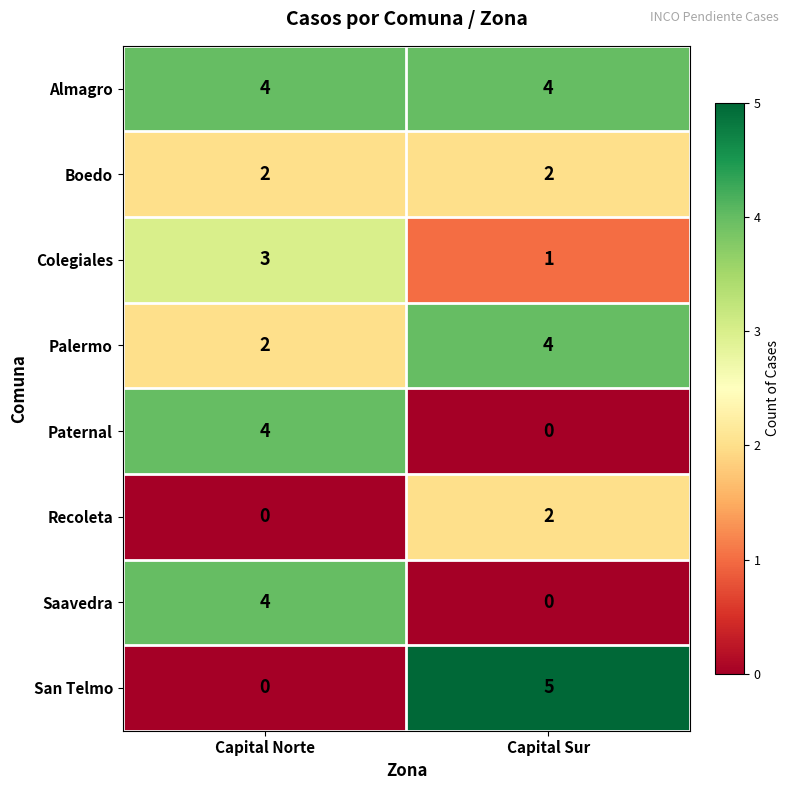

Reading left to right, list all the values displayed in this chart.

Almagro: 4	4
Boedo: 2	2
Colegiales: 3	1
Palermo: 2	4
Paternal: 4	0
Recoleta: 0	2
Saavedra: 4	0
San Telmo: 0	5